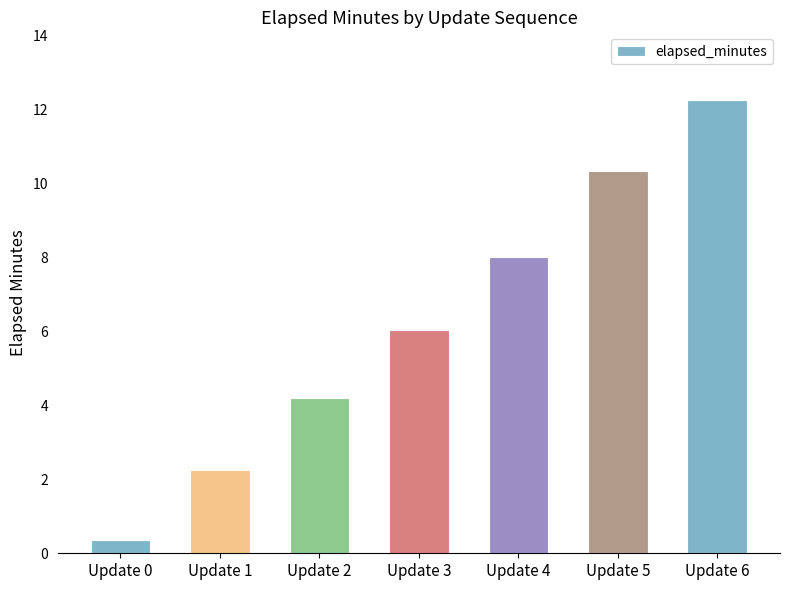

Which label corresponds to the largest value in the chart?

Update 6